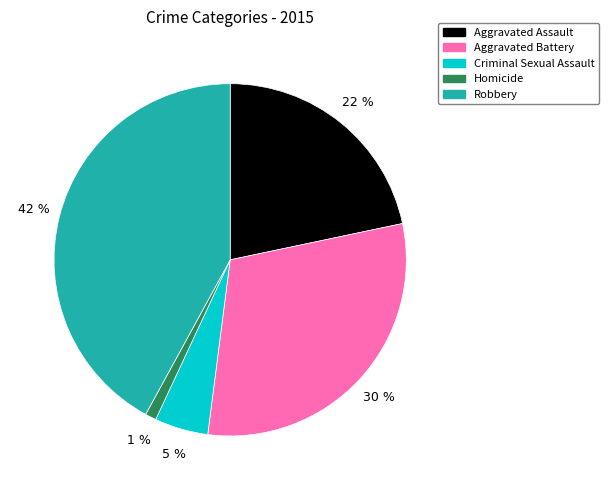

To the nearest percent, what is the difference between the Aggravated Battery and Homicide slice percentages?

29%